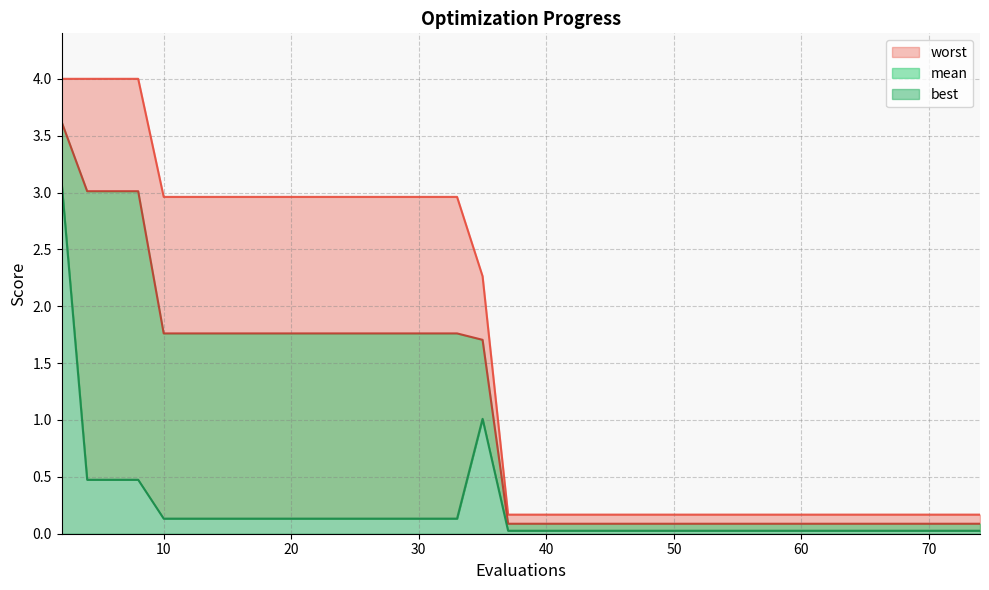

At how many categories does at least one series exceed 2?

18